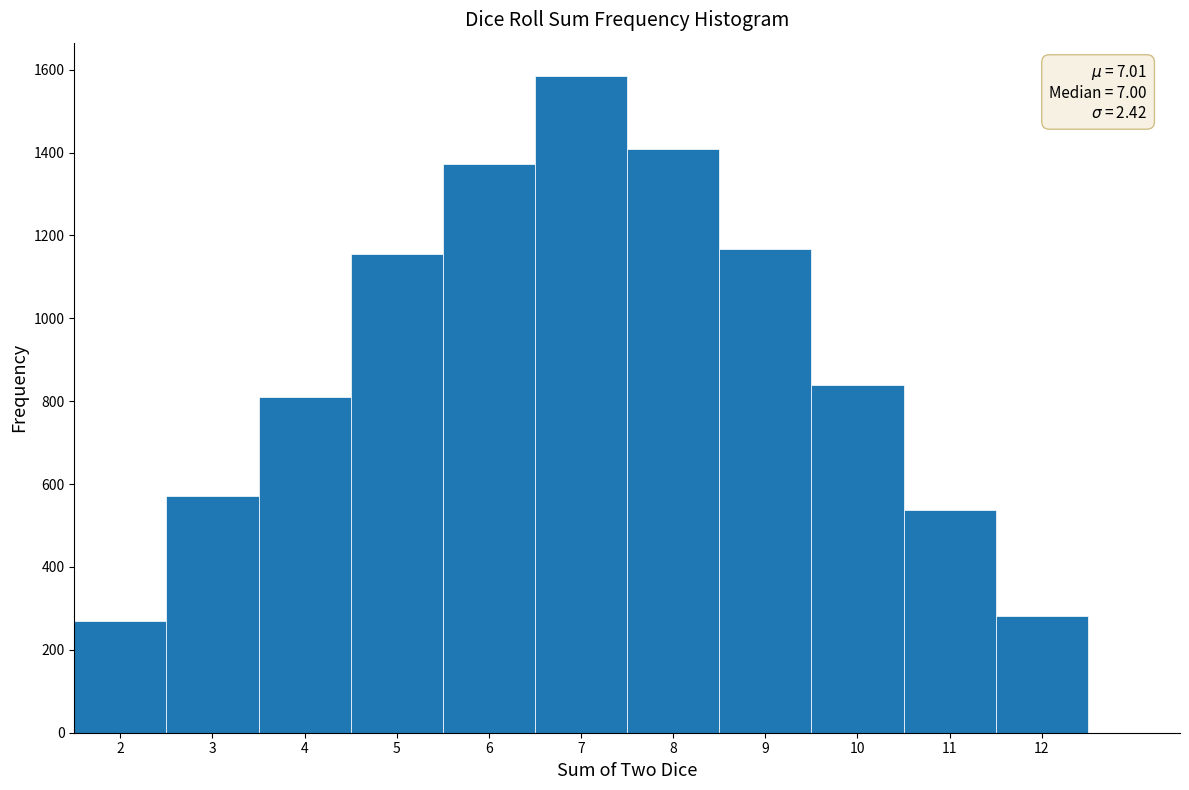

Over which range of the x-axis is the bar tallest?

6.5 to 7.5